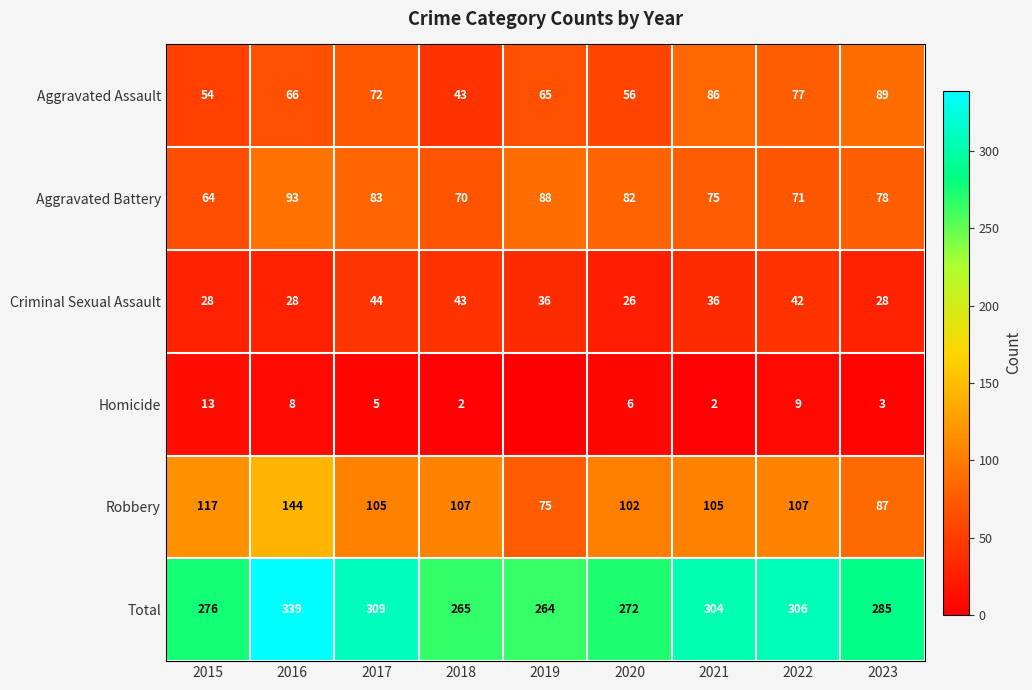

Where is Aggravated Assault nearest to the value 66?

2016